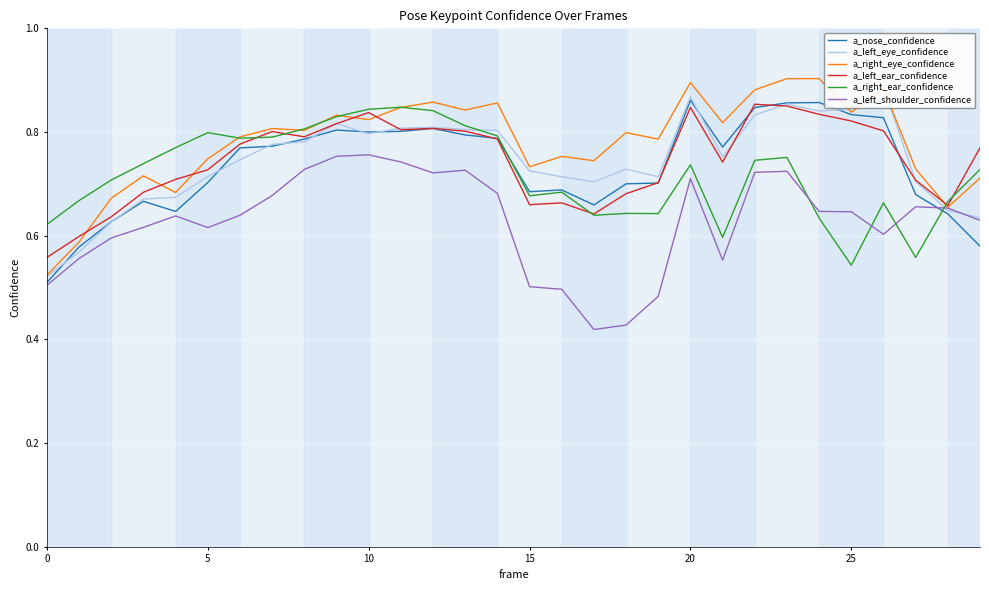

True or false: a_right_ear_confidence and a_right_eye_confidence cross at least once.

True